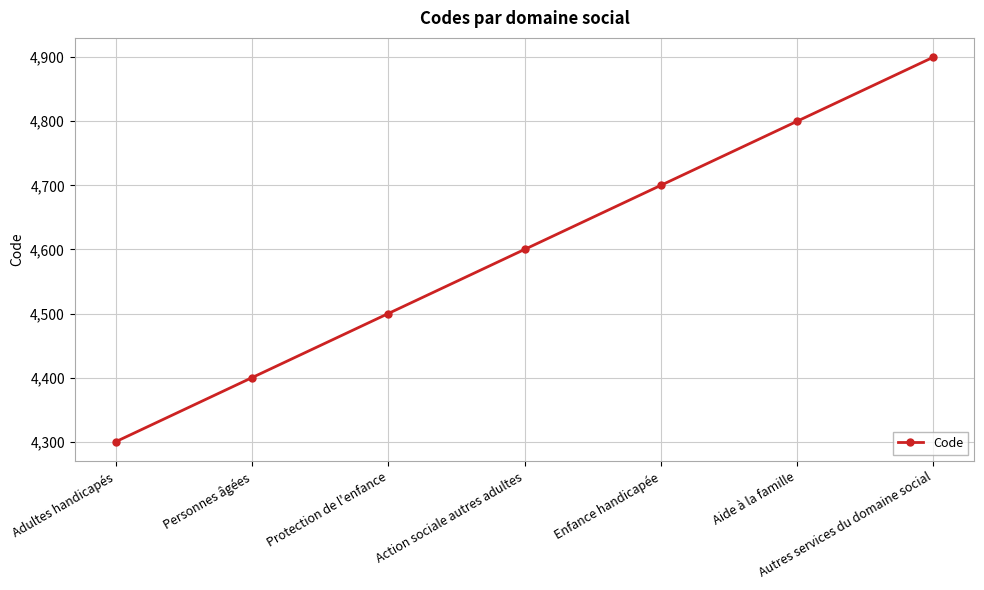

What is the approximate value at Autres services du domaine social, to the nearest 100?

4900